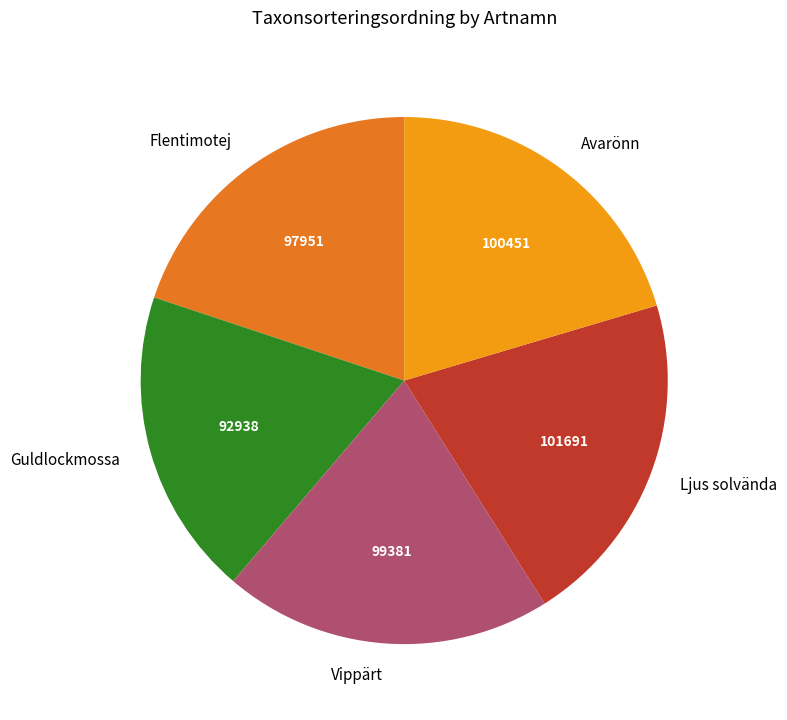

Count the number of slices in the pie.

5